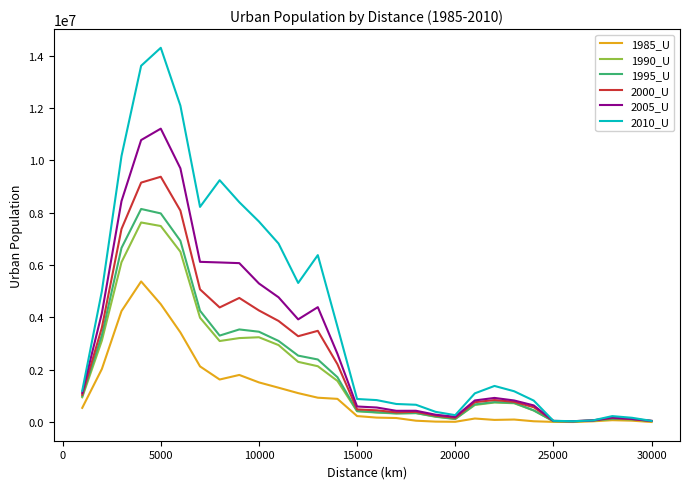

Which series has the widest spread of values?

2010_U